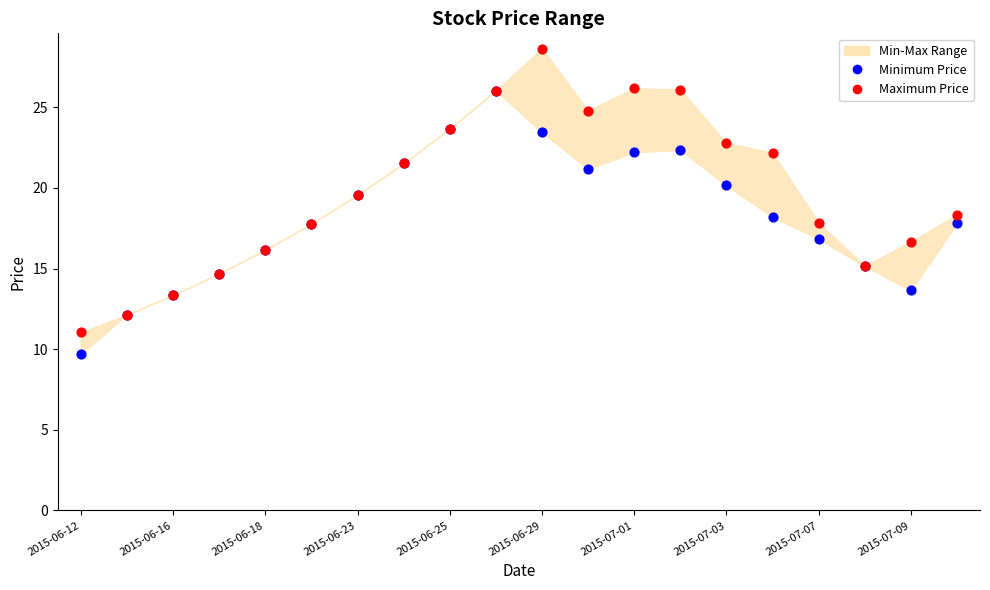

Which series contains the highest Y value?

Maximum Price